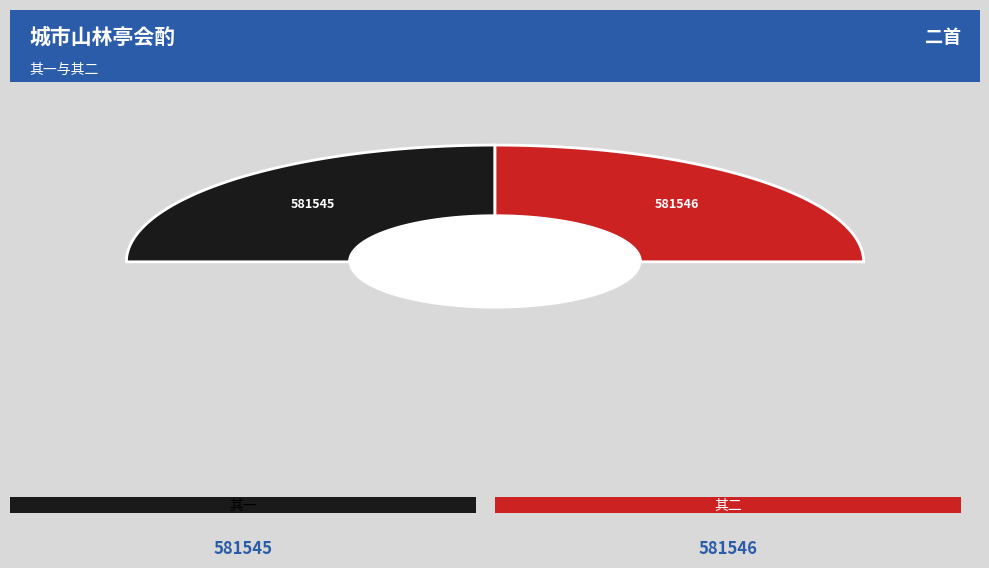

Which has a higher value, 城市山林亭会酌二首时九月六日也亭前禾甚丰 其一 or 城市山林亭会酌二首时九月六日也亭前禾甚丰 其二?

城市山林亭会酌二首时九月六日也亭前禾甚丰 其二